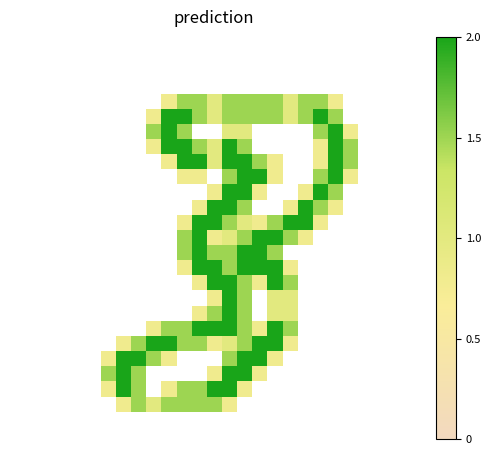

How many data points does each series have?

27